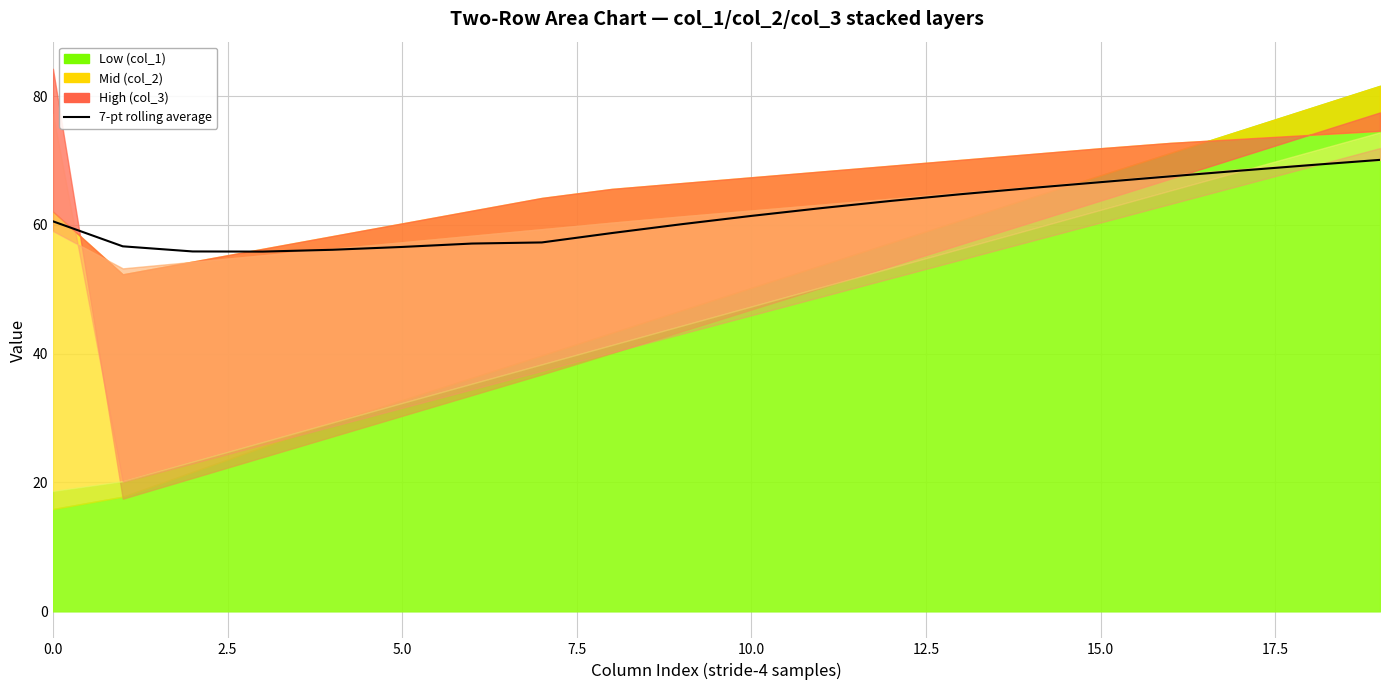

What position from the left is 16?

17